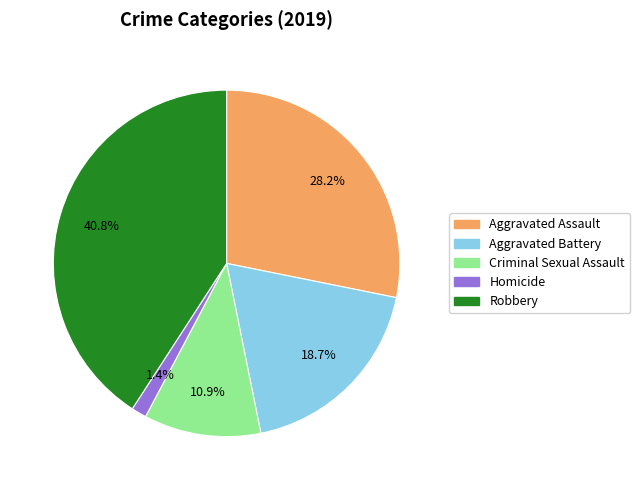

Between Aggravated Battery and Robbery, which is larger?

Robbery